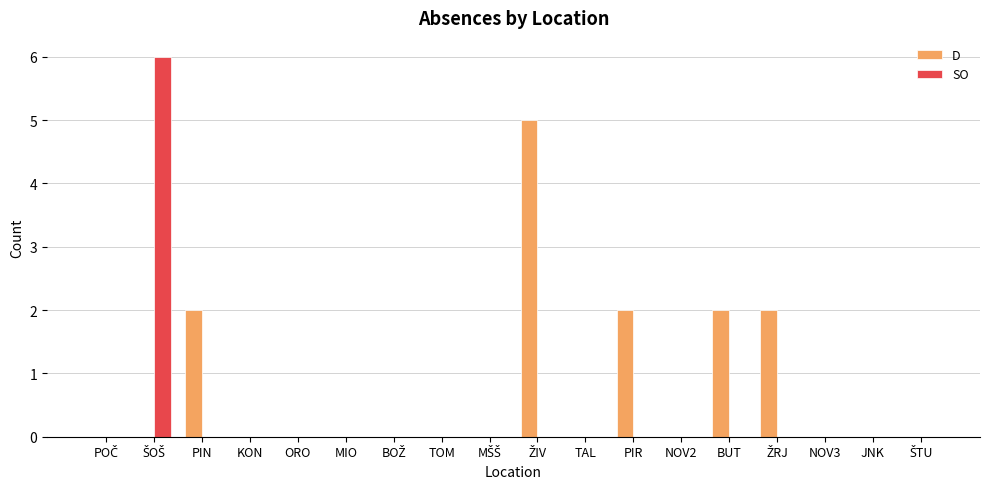

How many D values are between 0 and 2?

17